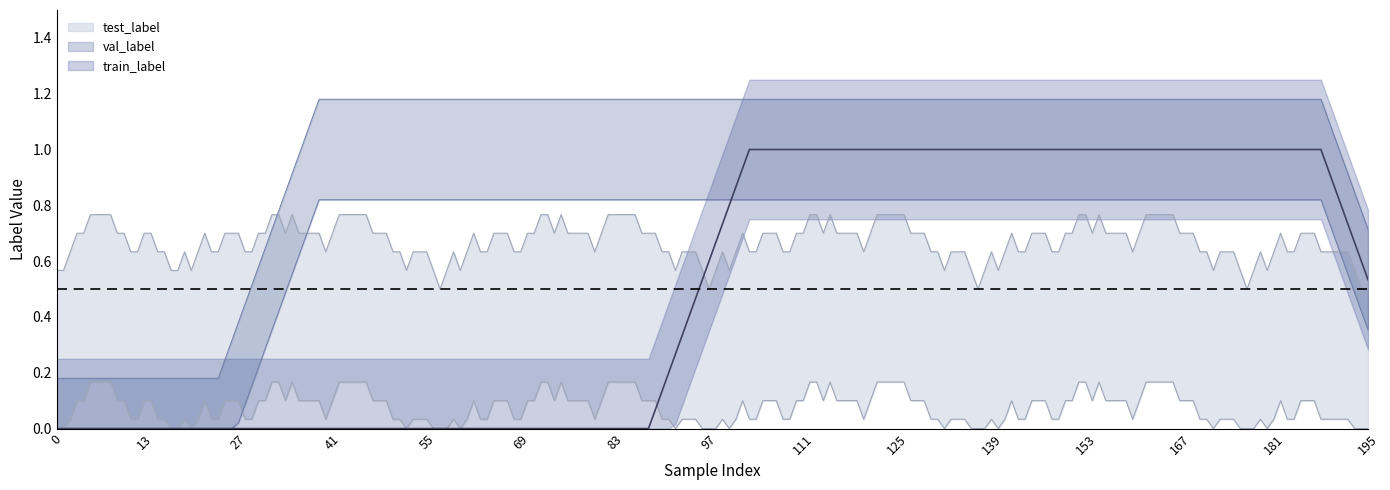

How many series are shown in this chart?

3